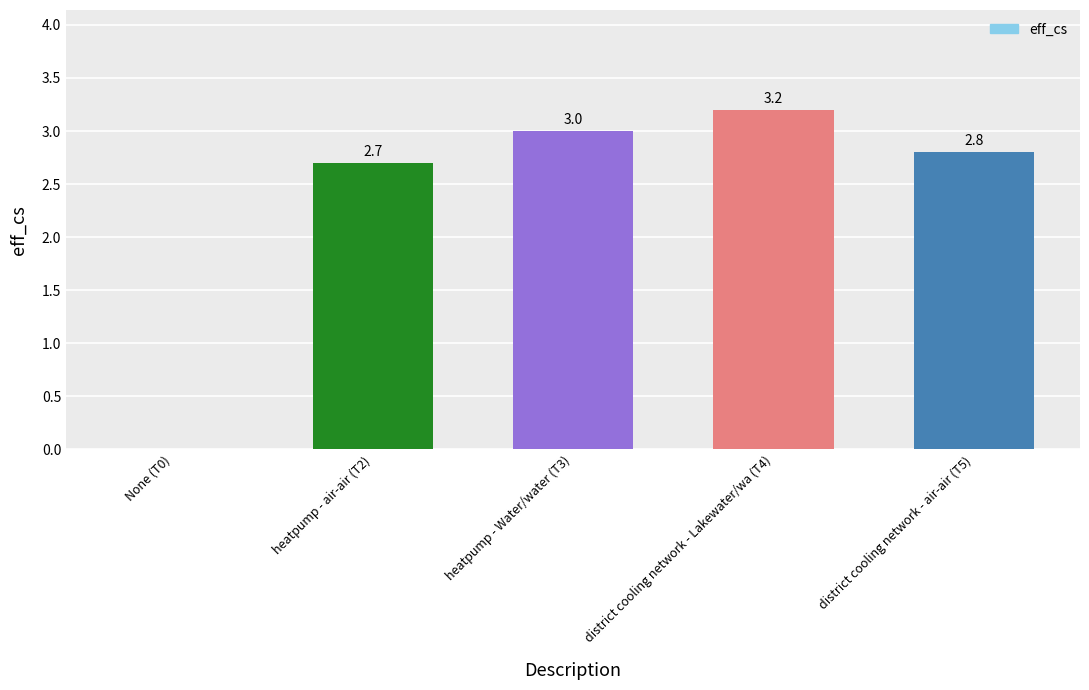

True or false: the data shows 0.9 at district cooling network - air-air (T5).

False